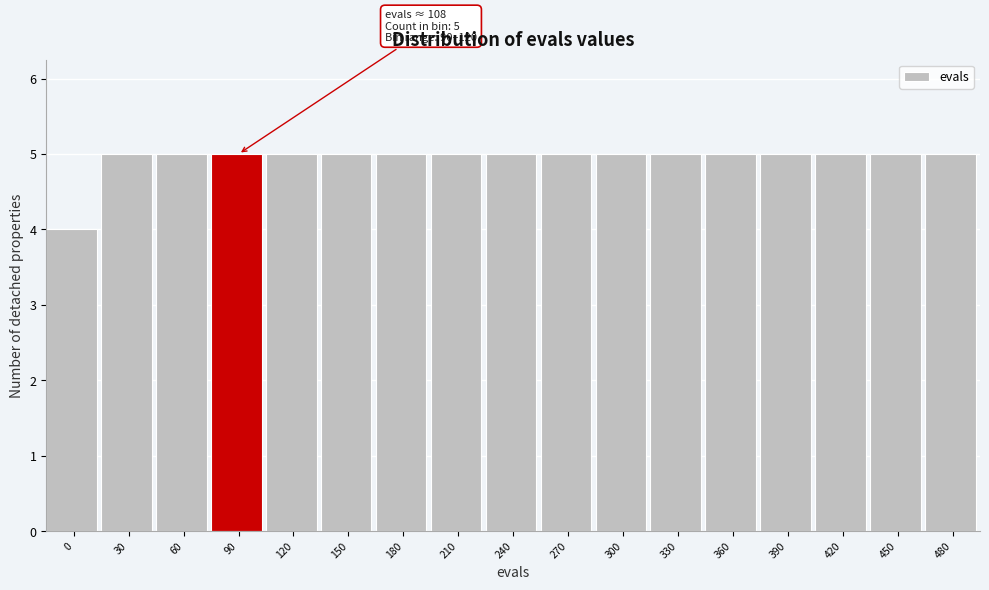

Reading left to right, list all the values displayed in this chart.

0=4	30=5	60=5	90=5	120=5	150=5	180=5	210=5	240=5	270=5	300=5	330=5	360=5	390=5	420=5	450=5	480=5